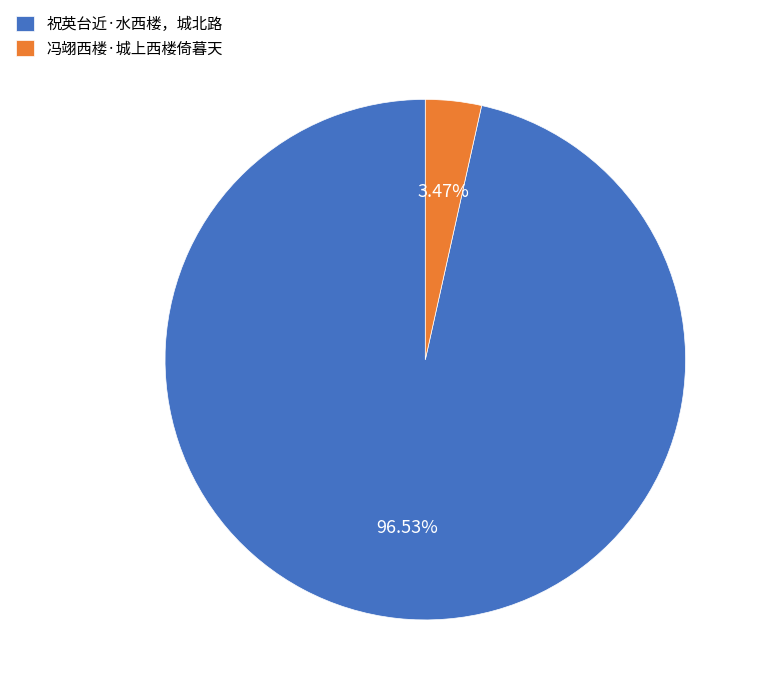

Rank the categories by value from lowest to highest.

冯翊西楼·城上西楼倚暮天, 祝英台近·水西楼，城北路